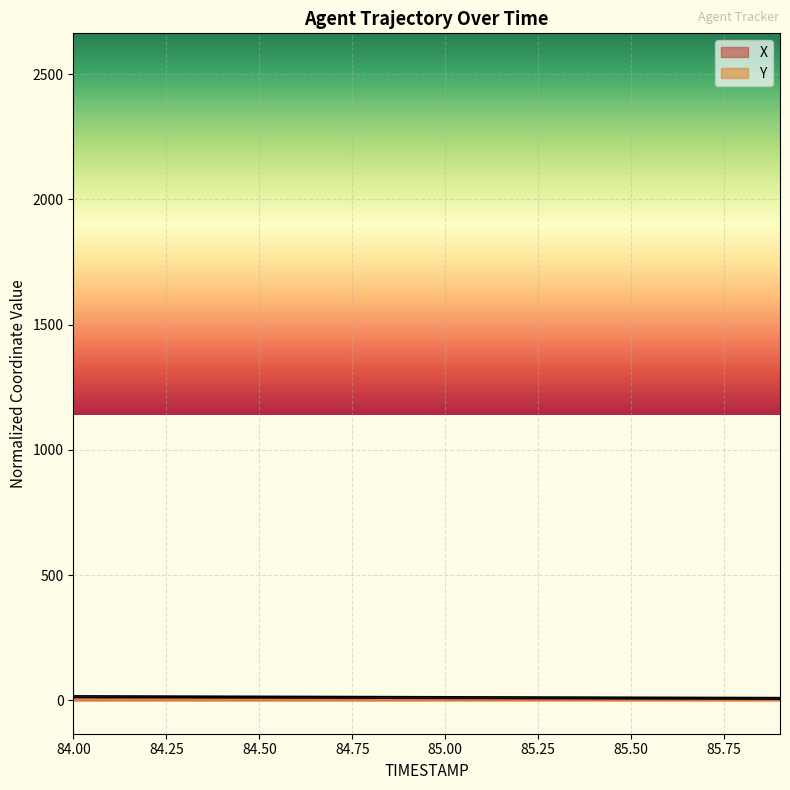

Reading left to right, extract all data points from this chart.

X: 17.9	17.5	17.1	16.8	16.4	16.0	15.7	15.3	14.9	14.6	14.2	13.8	13.5	13.1	12.7	12.3	12.0	11.6	11.2	10.9
Y: 11.7	11.3	11.0	10.7	10.3	10.0	9.6	9.3	8.9	8.6	8.2	7.9	7.5	7.2	6.8	6.5	6.1	5.8	5.4	5.0